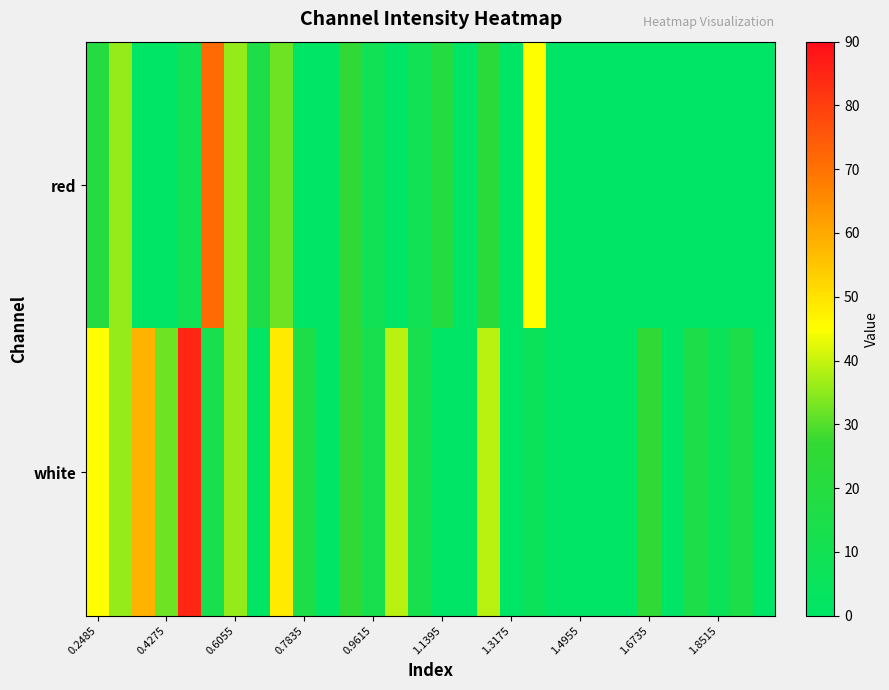

What is the maximum value shown in the chart?

84.5